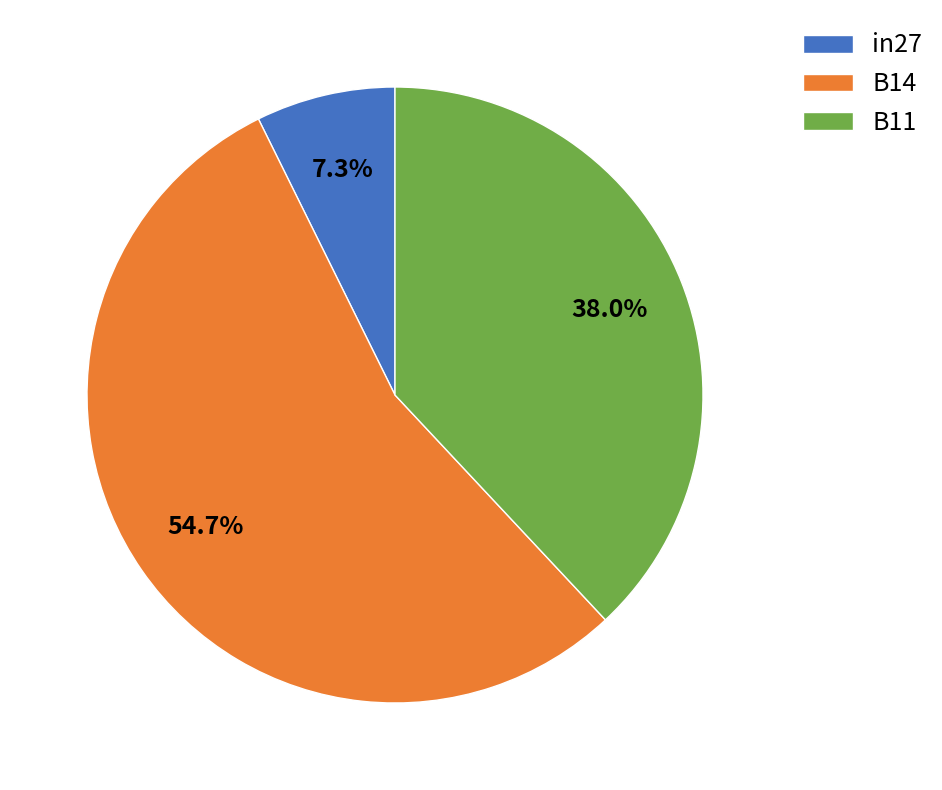

Do B11 and B14 together represent more than half of the pie?

Yes